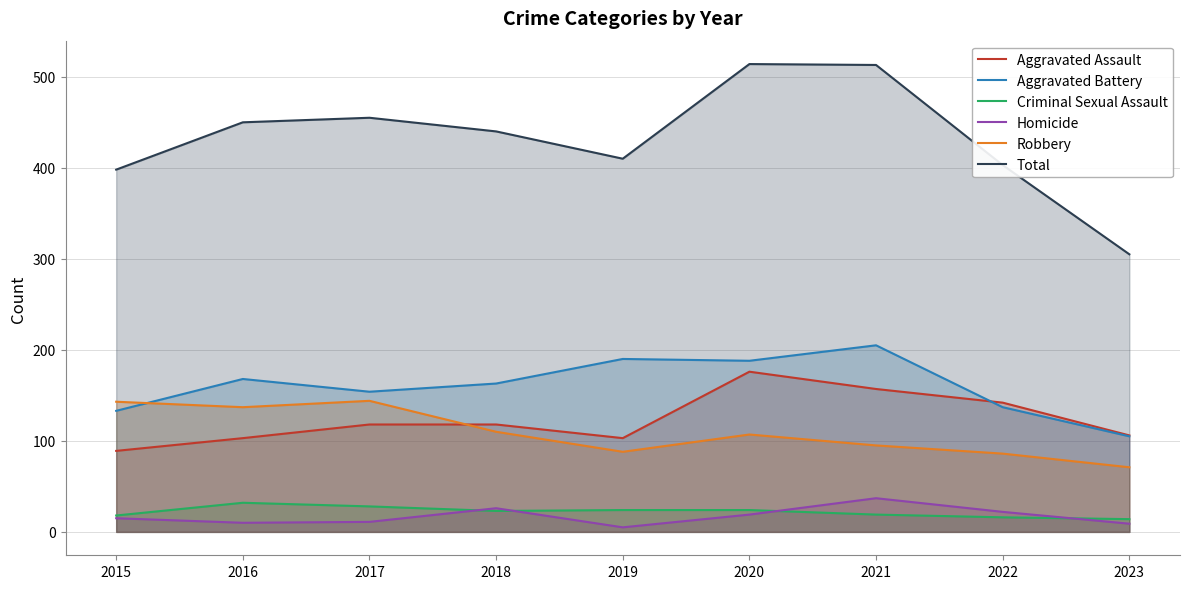

At which label does Aggravated Battery first exceed 163?

2016